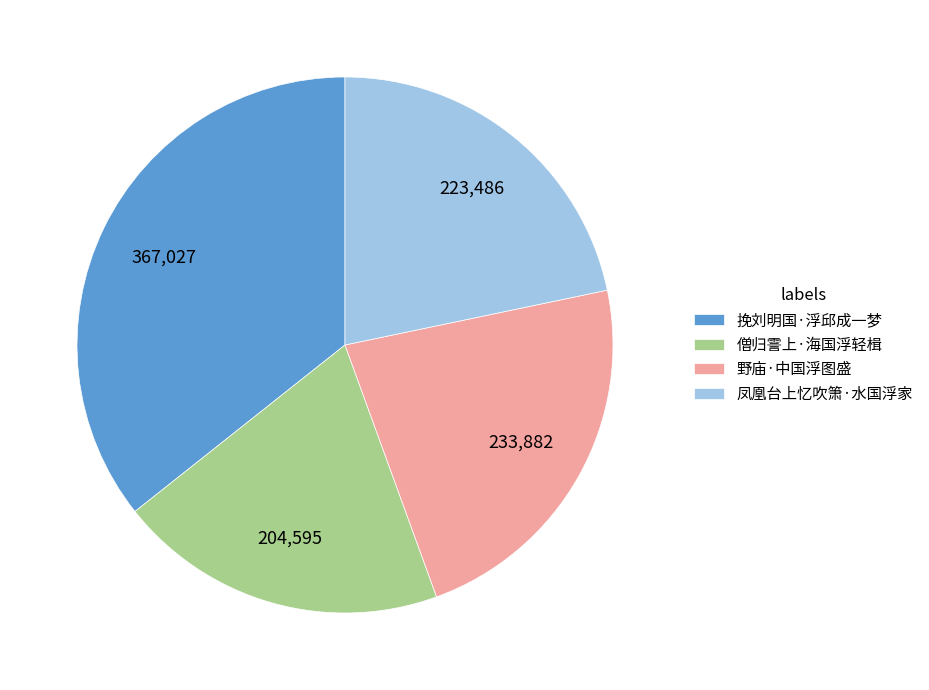

Does 僧归霅上·海国浮轻楫 account for over 50% of the chart?

No